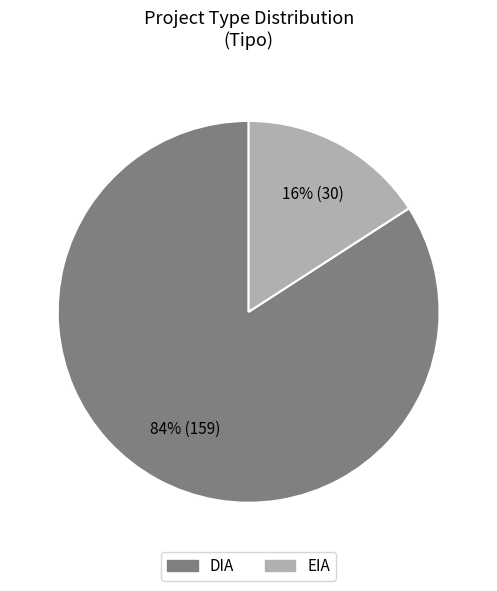

Which slice is the largest?

DIA